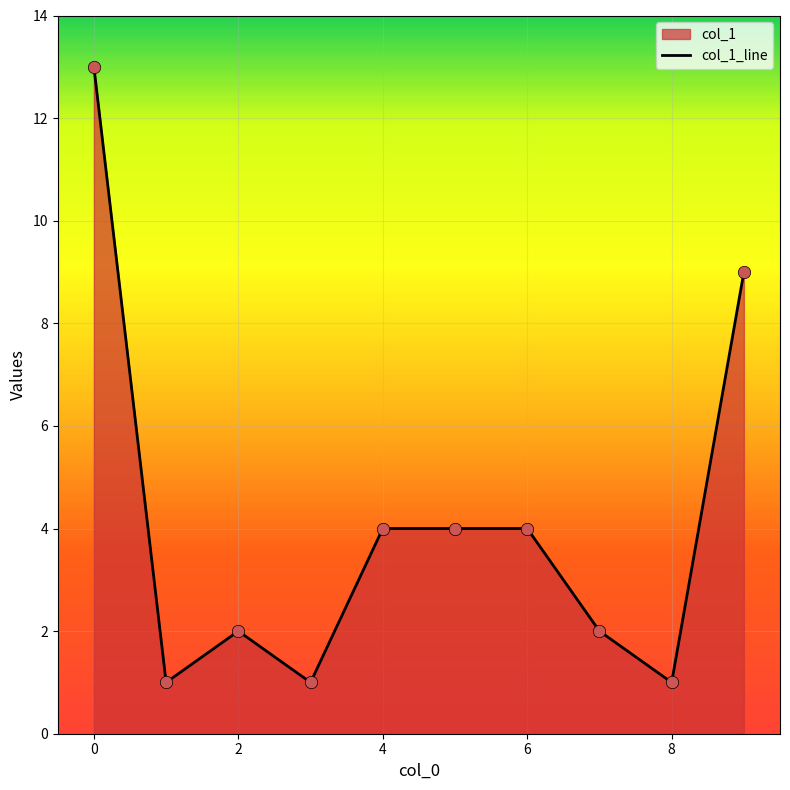

What is the ratio of the value at 2 to the value at 0?

0.2